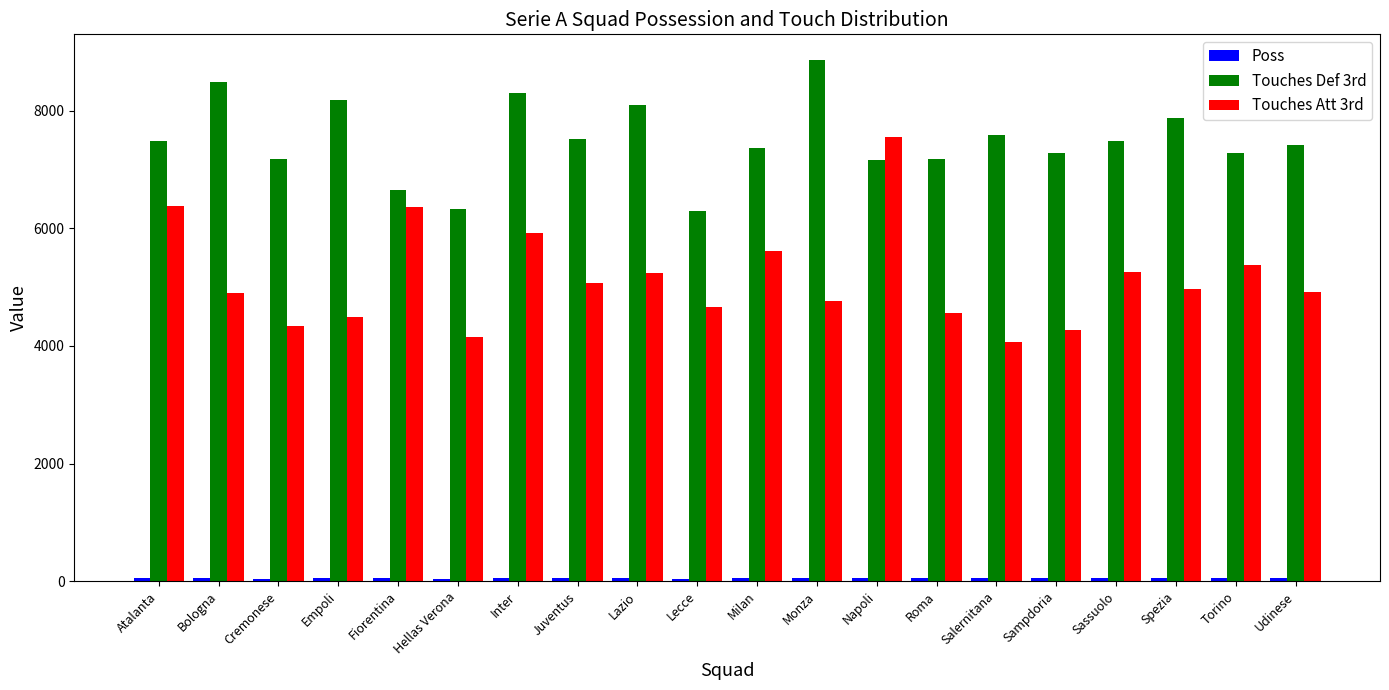

Between Inter and Sampdoria, which series saw the biggest shift?

Touches Att 3rd